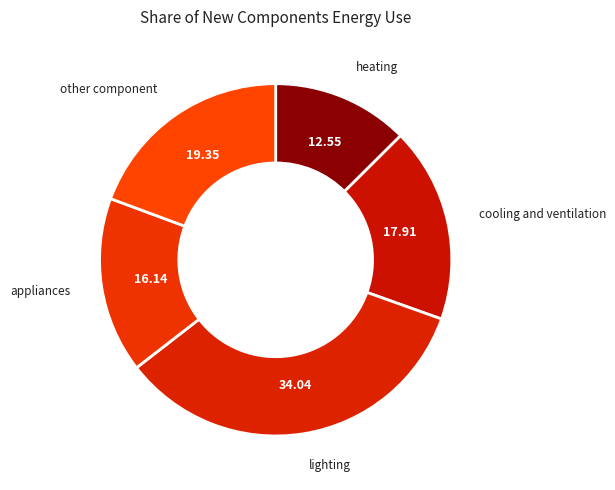

Count the number of slices in the pie.

5